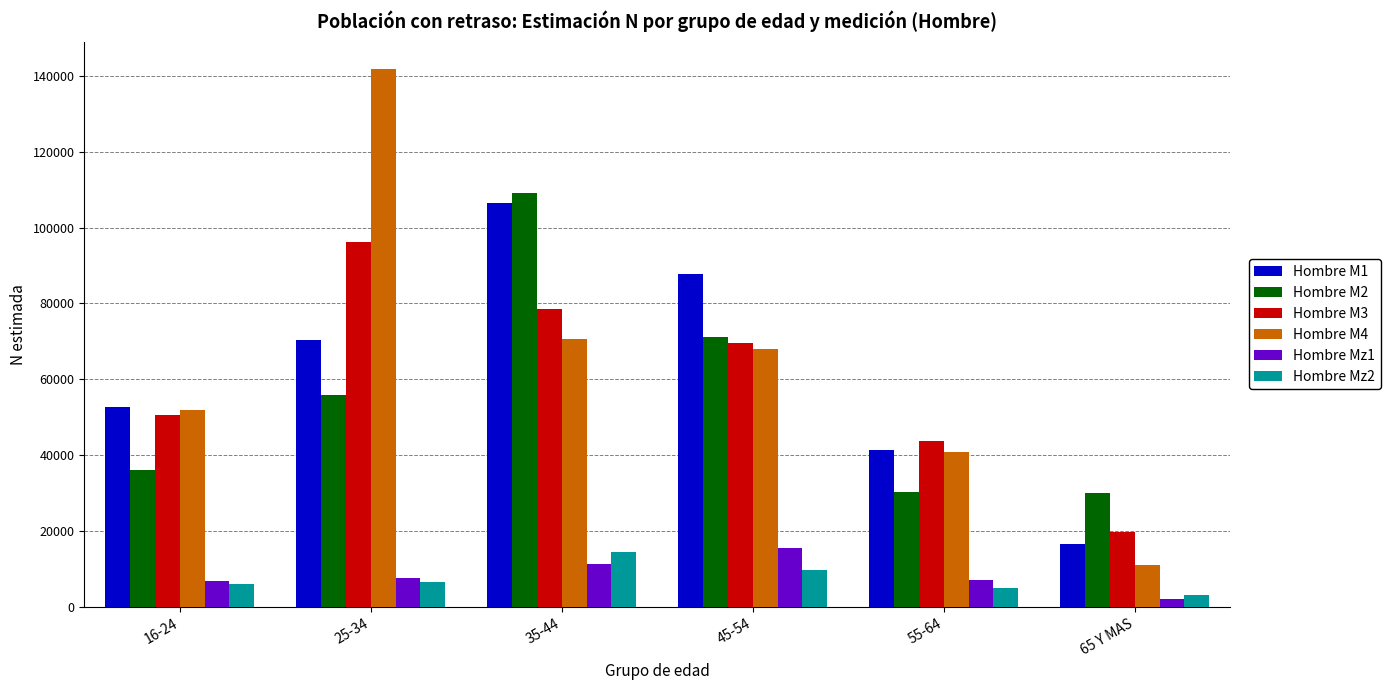

Is the value of Hombre M1 at 25-34 greater than the value of Hombre M2 at 55-64?

Yes